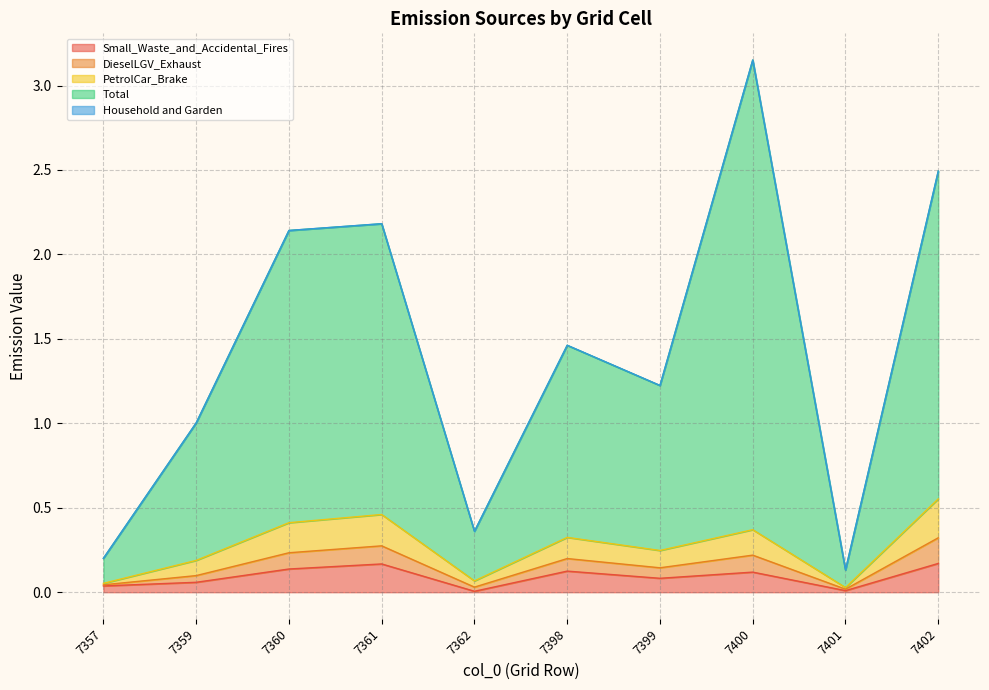

What is the approximate value of Total at 7398?

1.5